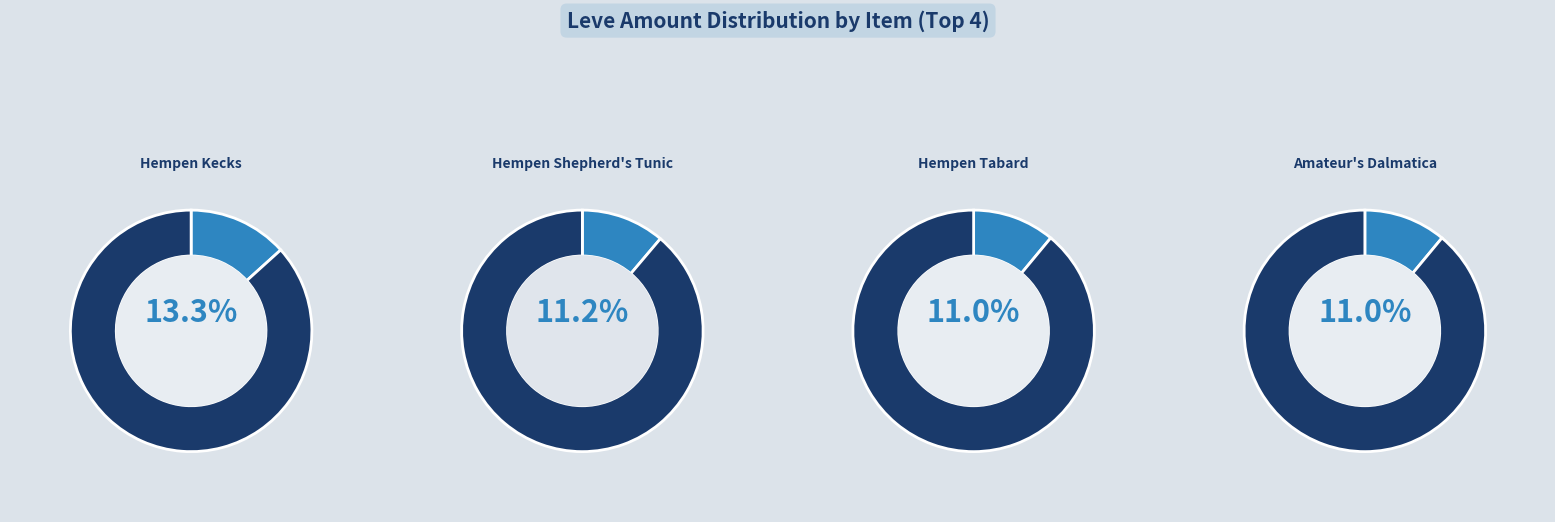

Do Hempen Shepherd's Tunic and Hempen Halfgloves together represent more than half of the pie?

No